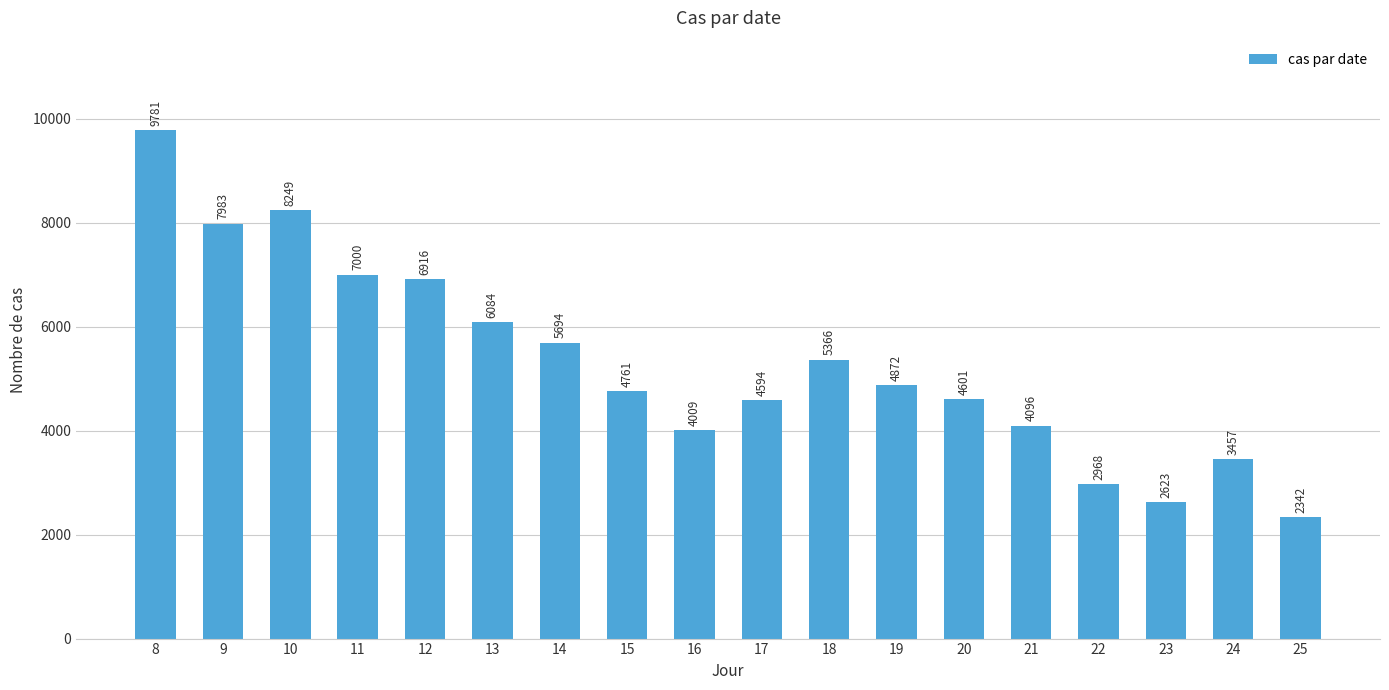

Rank the categories by value from highest to lowest.

8, 10, 9, 11, 12, 13, 14, 18, 19, 15, 20, 17, 21, 16, 24, 22, 23, 25